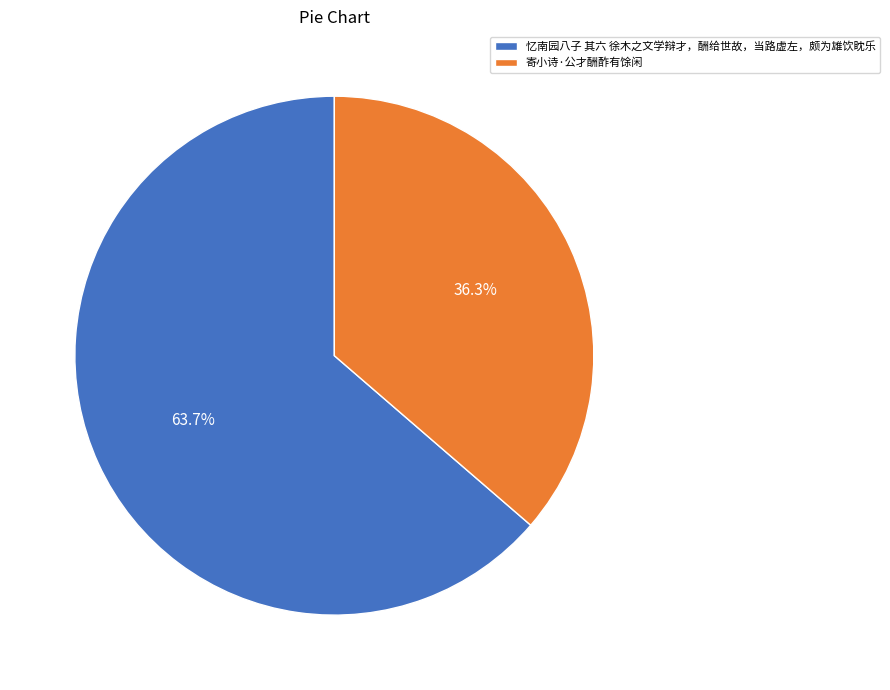

To the nearest percent, what is the difference between the largest and smallest slice percentages?

27%